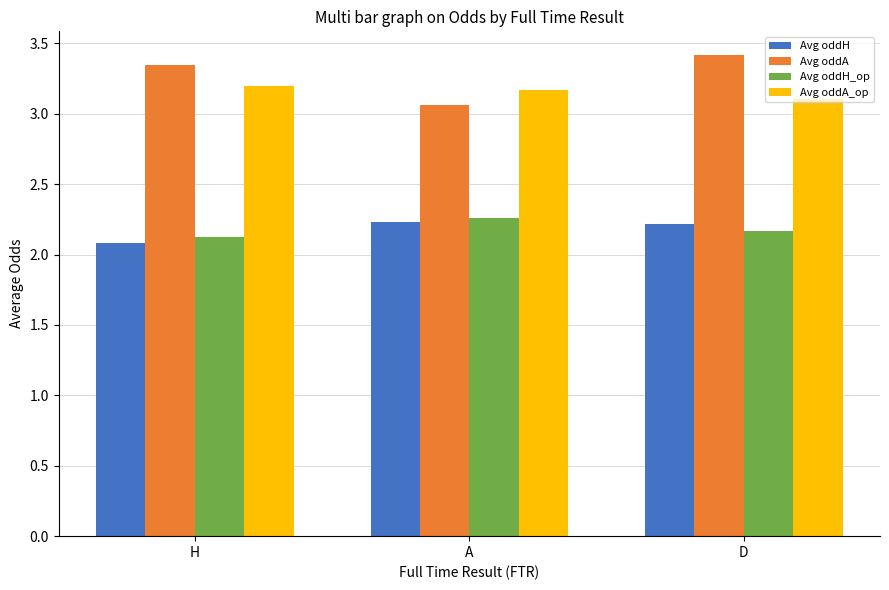

Is the value of Avg oddA_op at A greater than the value of Avg oddH at H?

Yes